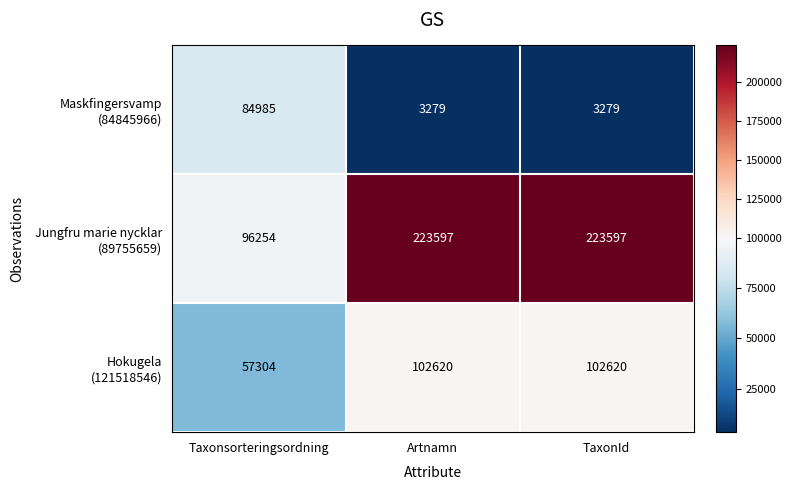

What is the total value across all series at Taxonsorteringsordning?

238543